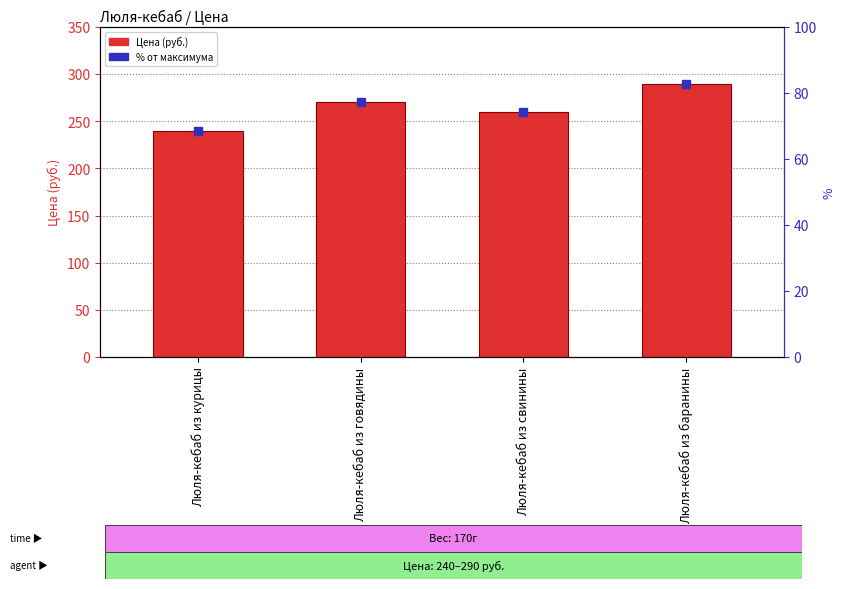

Which has a higher value, Люля-кебаб из свинины or Люля-кебаб из курицы?

Люля-кебаб из свинины